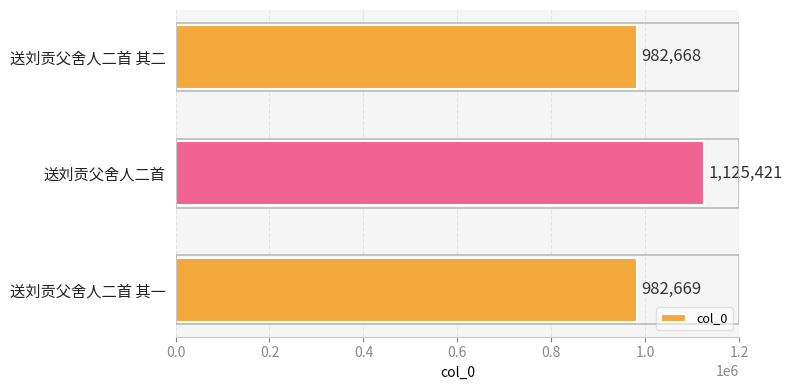

How many data points does each series have?

3